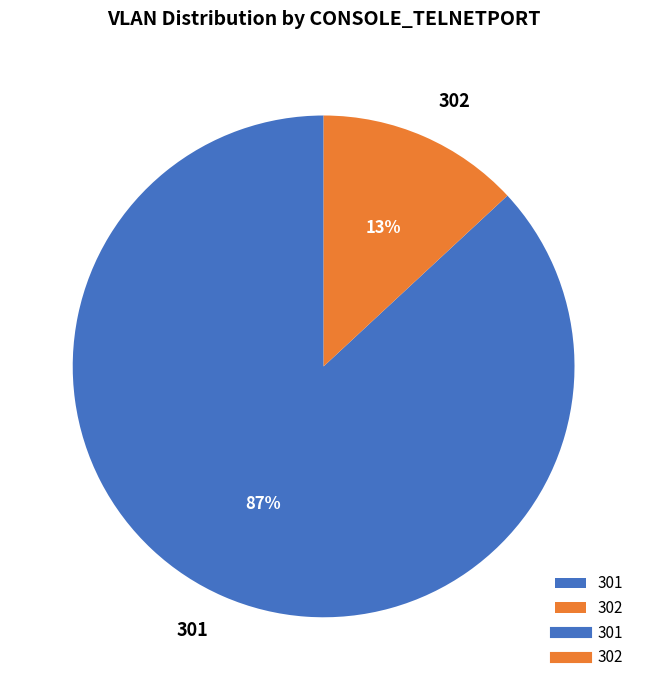

To the nearest percent, what percentage of the pie is 301?

87%